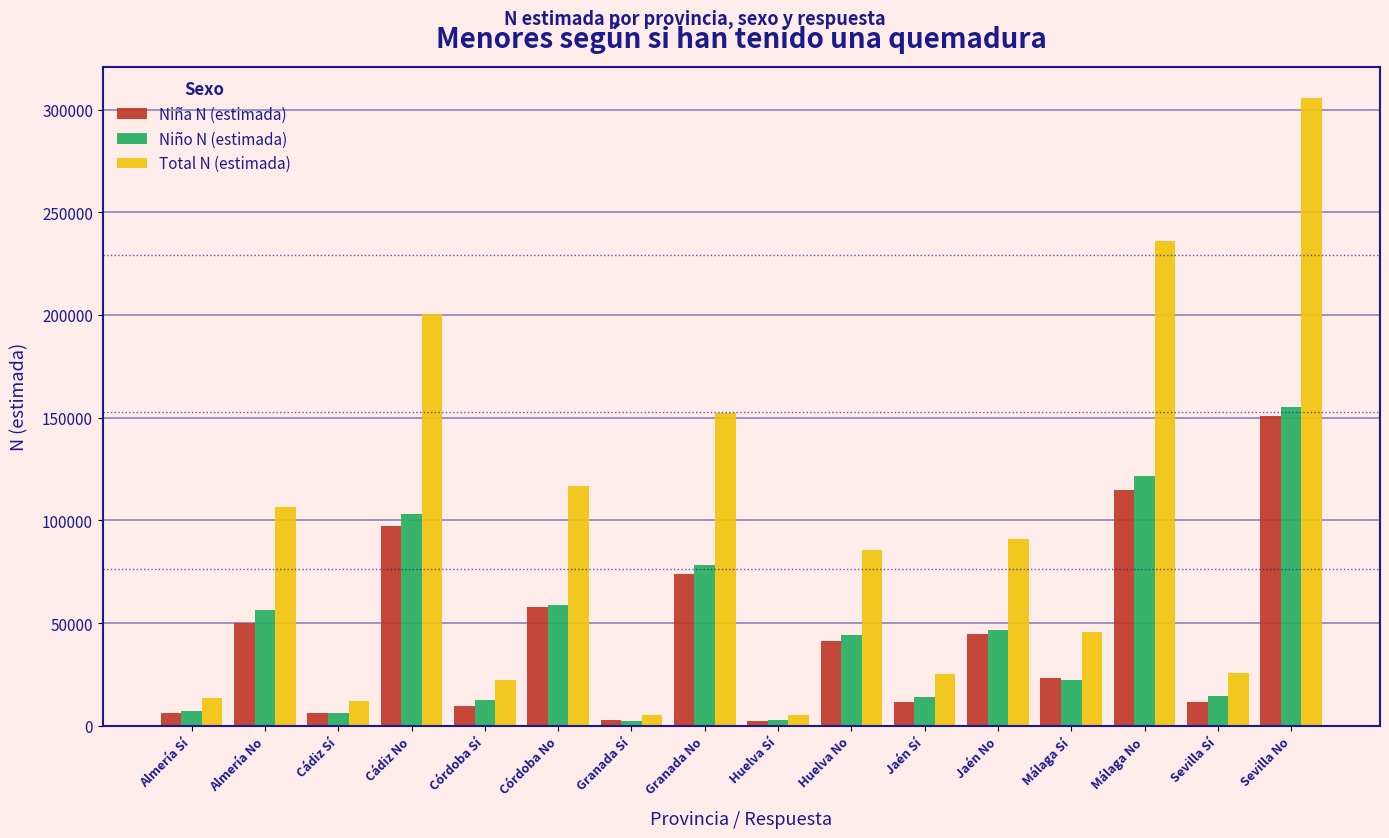

Which category has the highest value in the Niño N (estimada) series?

Sevilla No